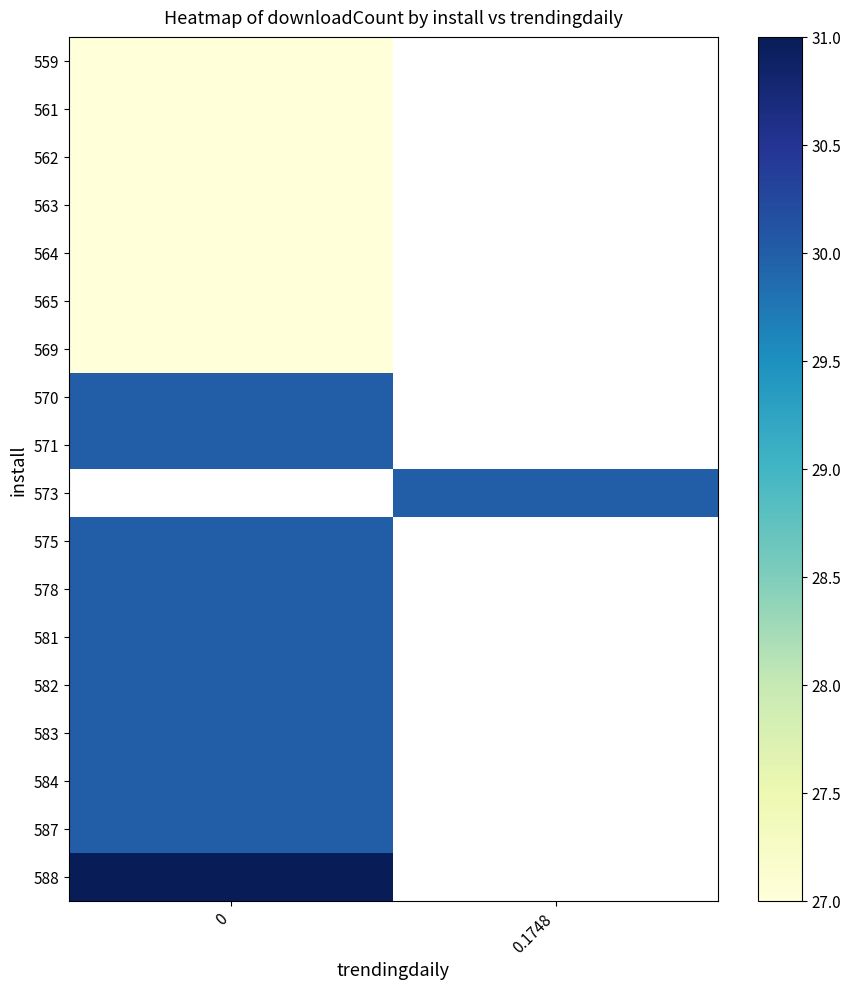

Rank the categories by row_0 value from lowest to highest.

0, 0.1748